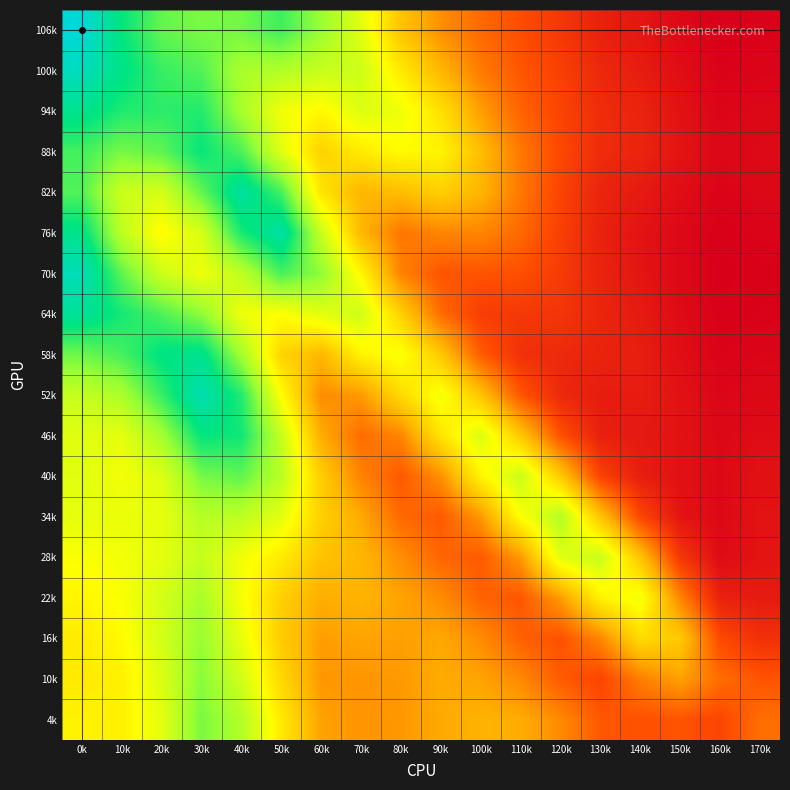

How many categories are shown in the chart?

18